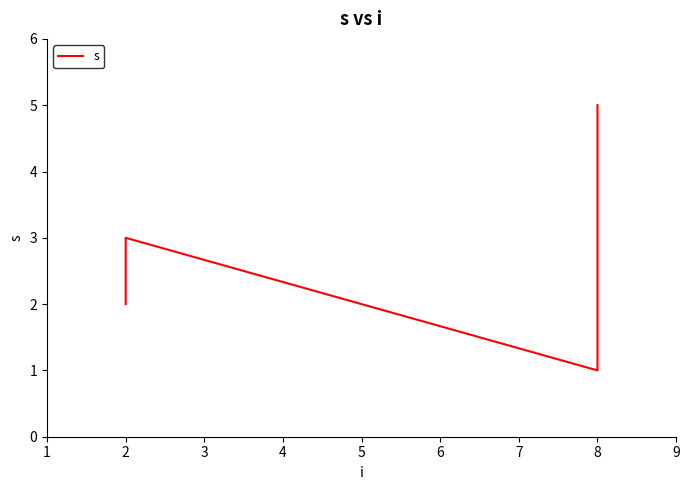

How many series are shown in this chart?

1